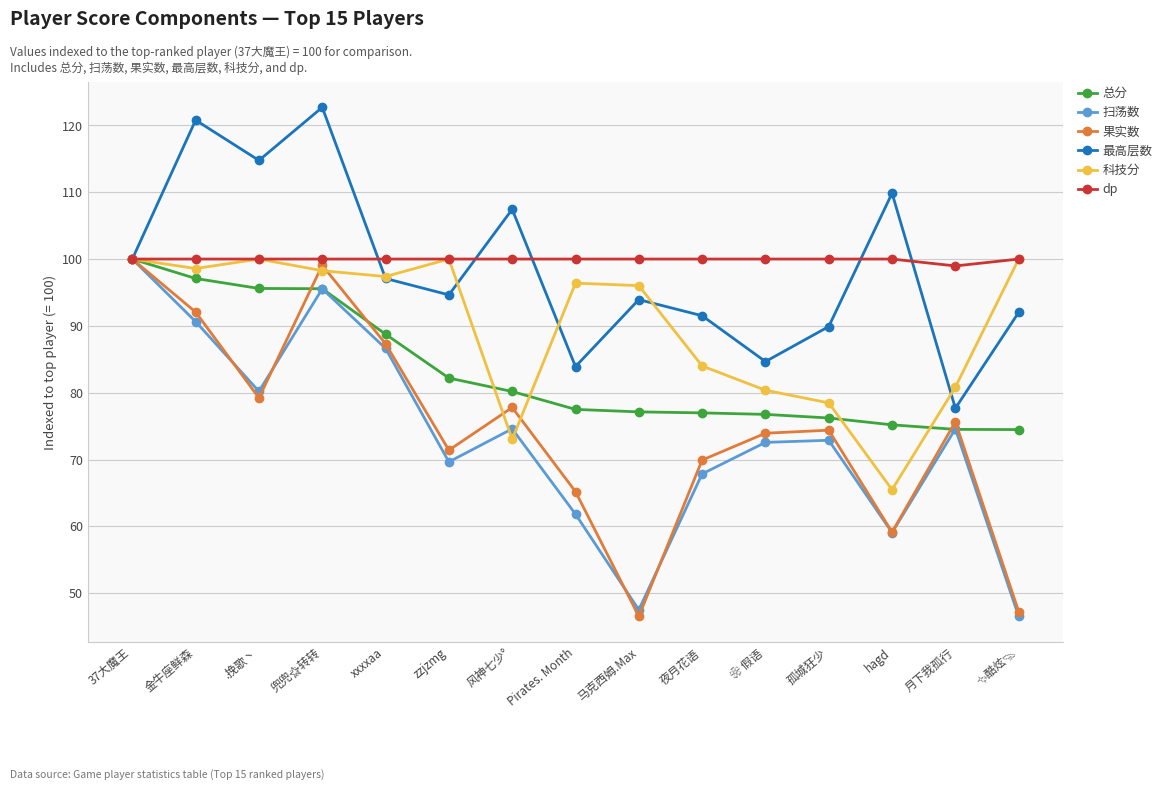

The value of 最高层数 at zzjzmg is 94.6. True or false?

True